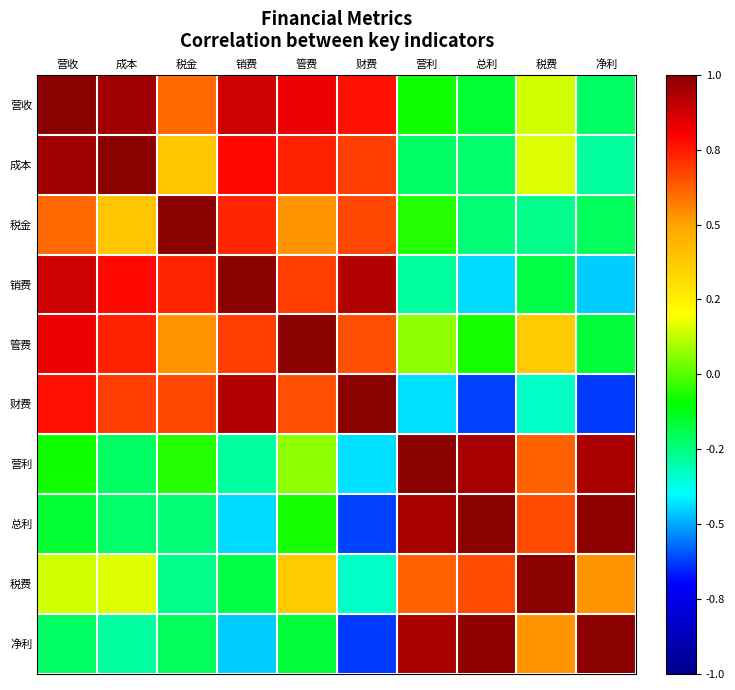

What is the spread (max minus min) of values at 成本?

1.3